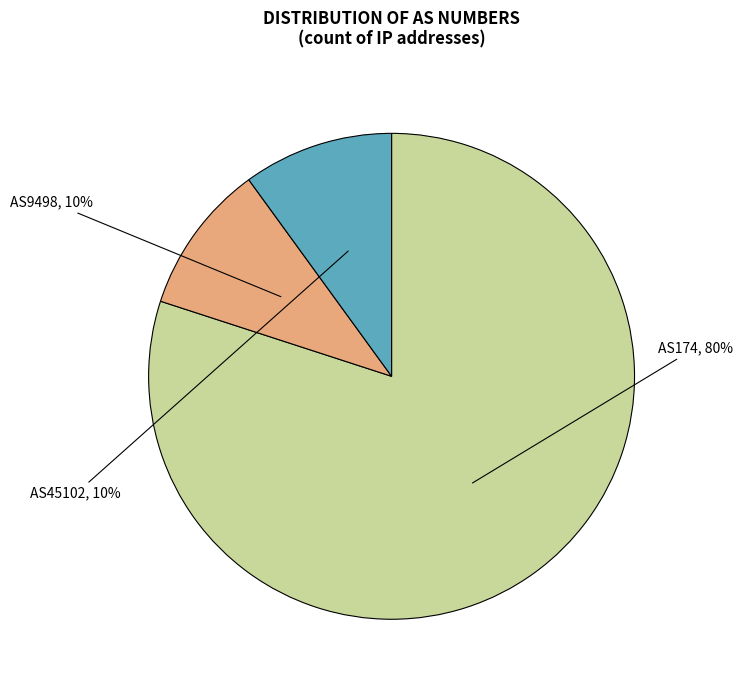

How many slices are in this pie chart?

3